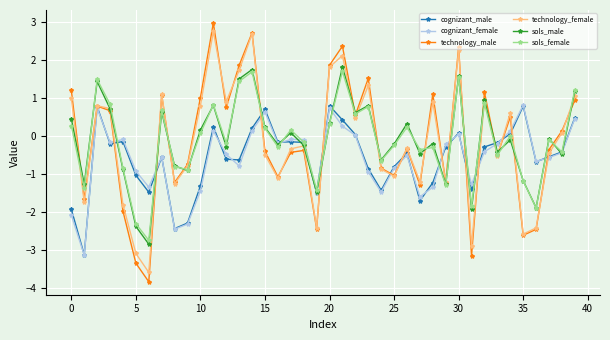

Which series has the widest spread of values?

technology_male